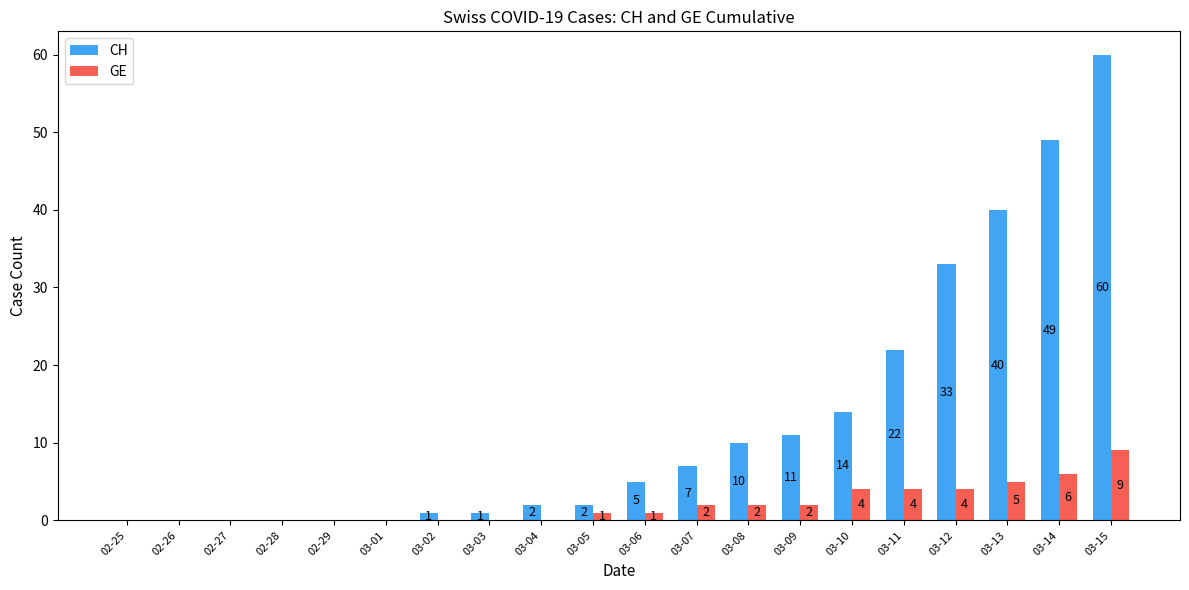

What is the difference between the CH values at 02-27 and 03-15?

60